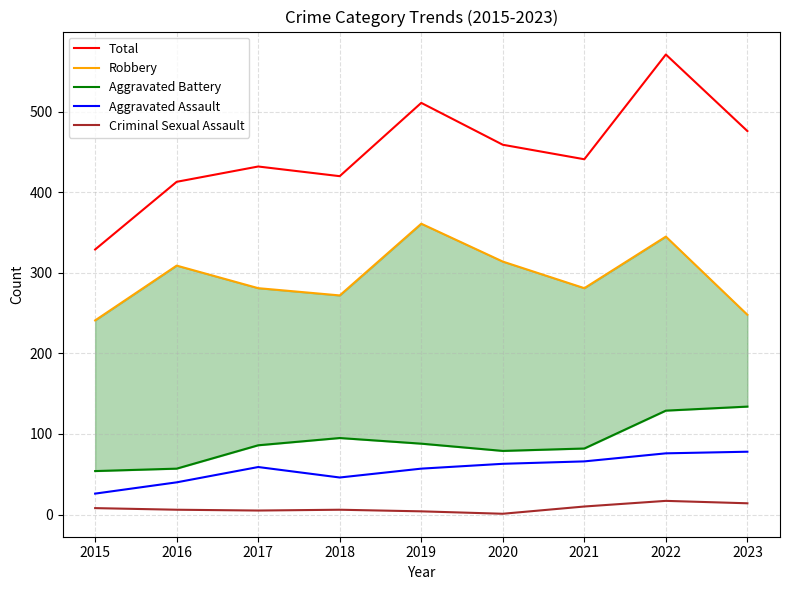

Which series has the largest range (max minus min)?

Total